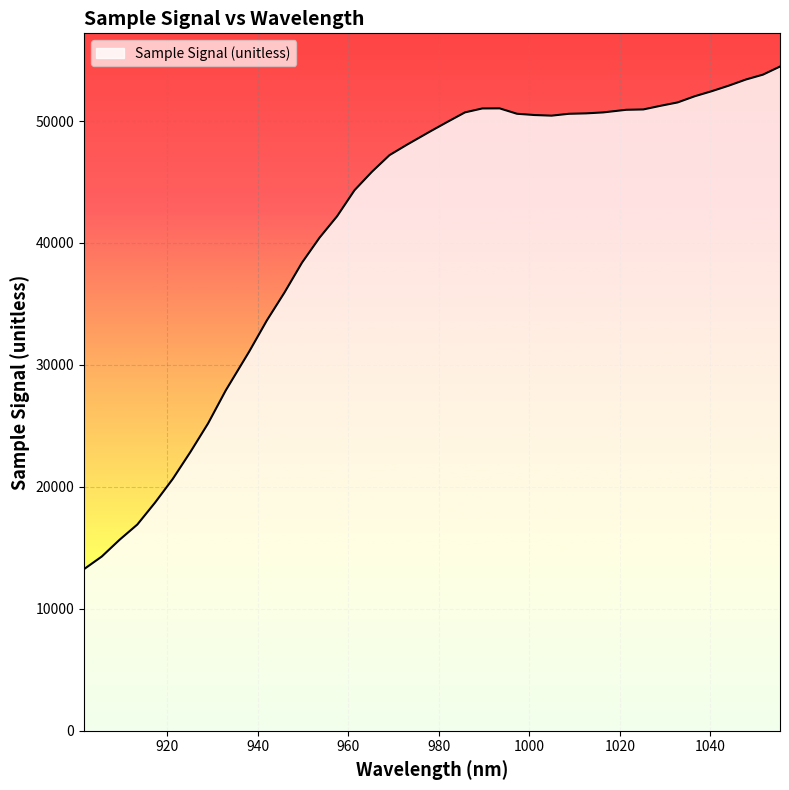

What is the difference between the maximum and minimum values?

41216